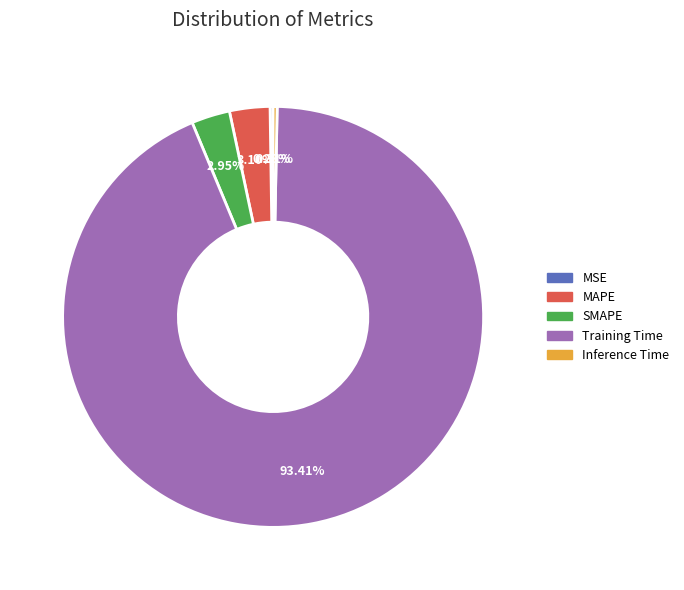

Is SMAPE the majority of the pie?

No